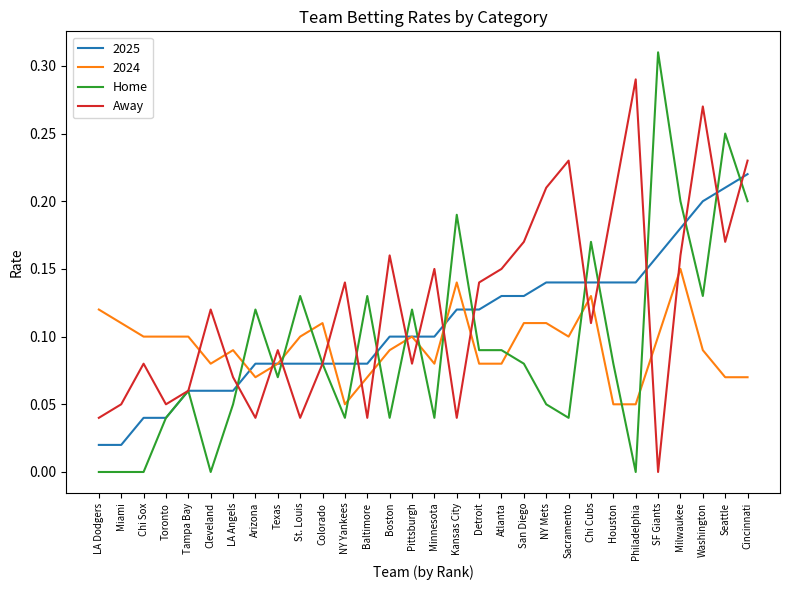

Is the value of 2025 at Seattle greater than the value of Away at Texas?

Yes